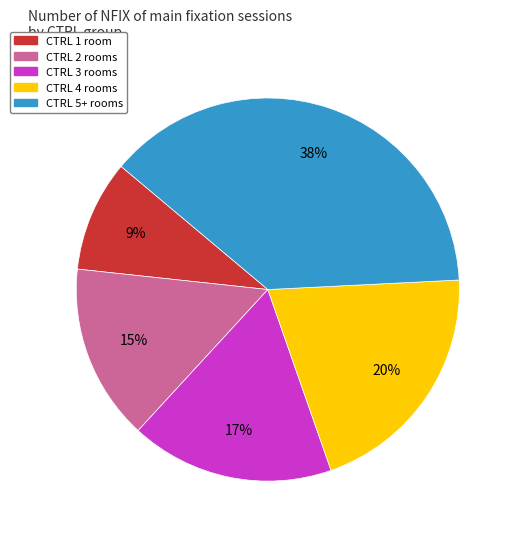

To the nearest percent, what is the difference between the largest and smallest slice percentages?

29%